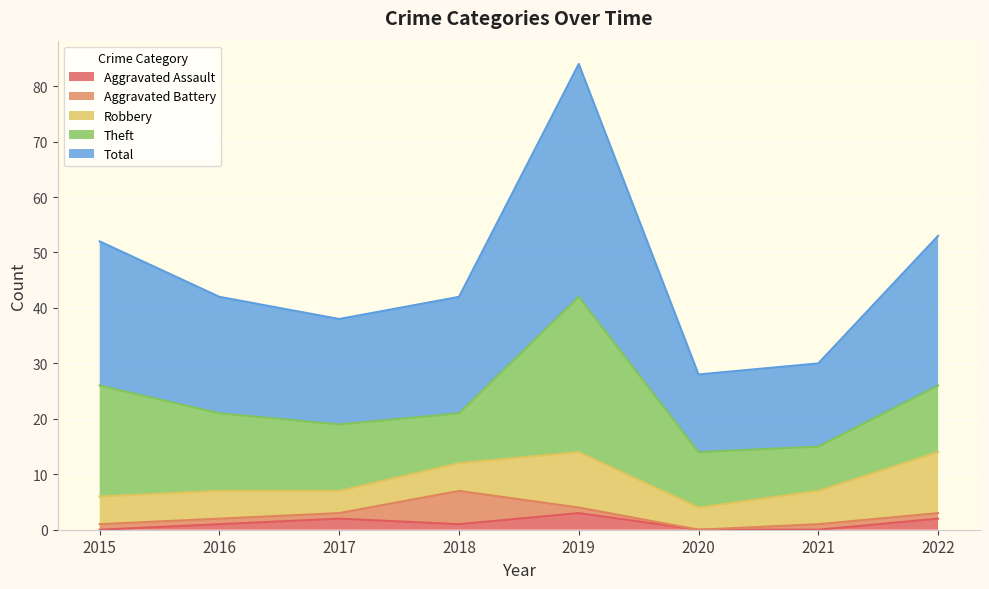

What are all the series names shown in the legend?

Aggravated Assault, Aggravated Battery, Robbery, Theft, Total